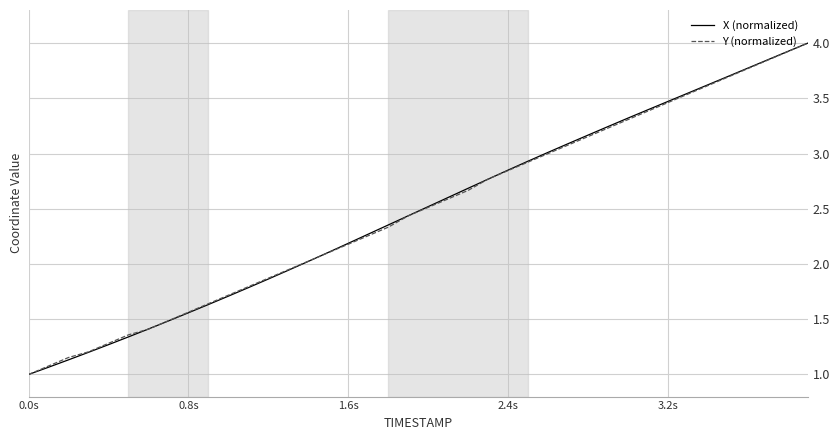

How many values in the Y (normalized) series exceed 2?

26